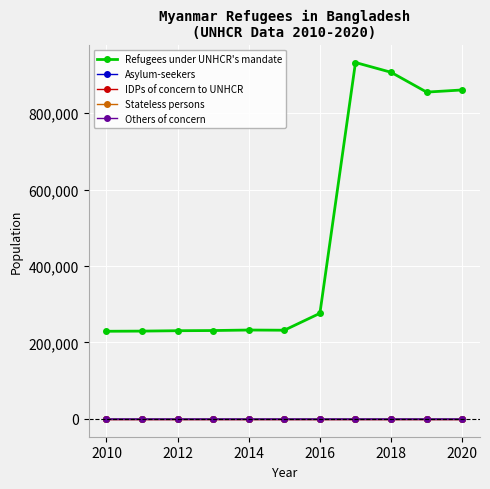

Is this an area chart (filled region under the line)?

No